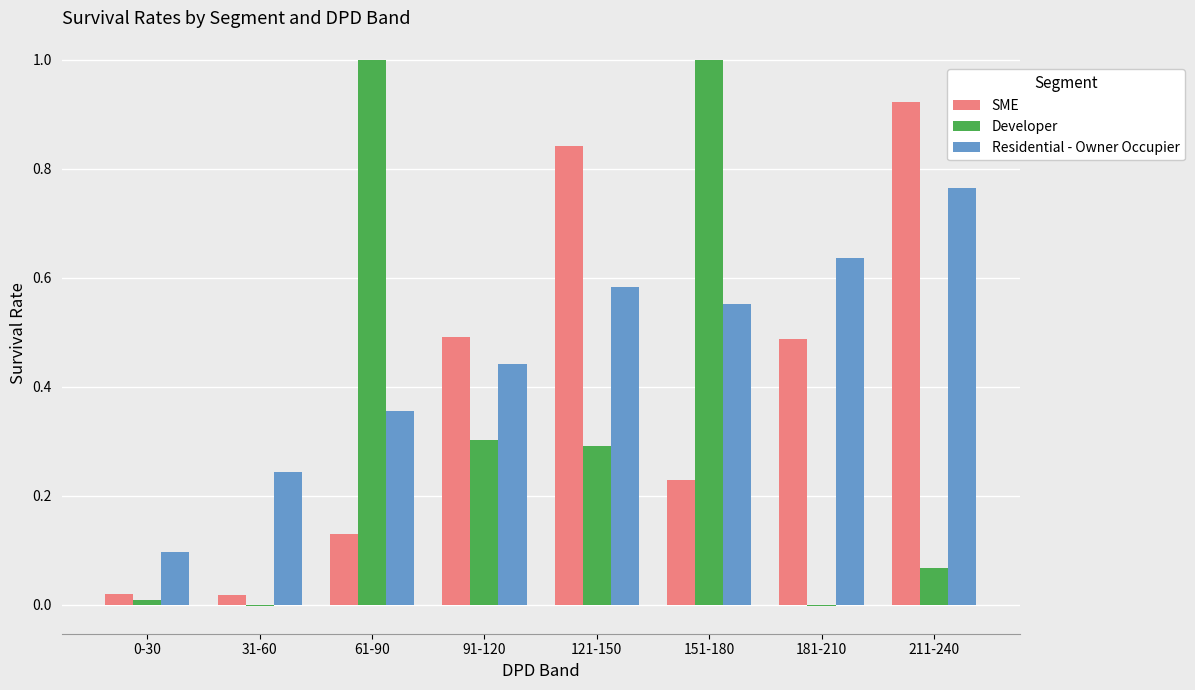

Are the bars grouped side by side (vs. stacked)?

Yes